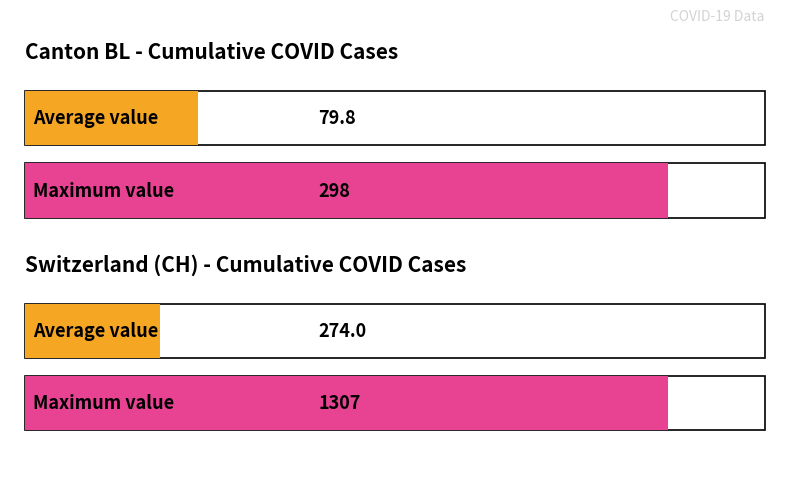

What is the sum of the CH values at 2020-03-27 and 2020-03-28?

811